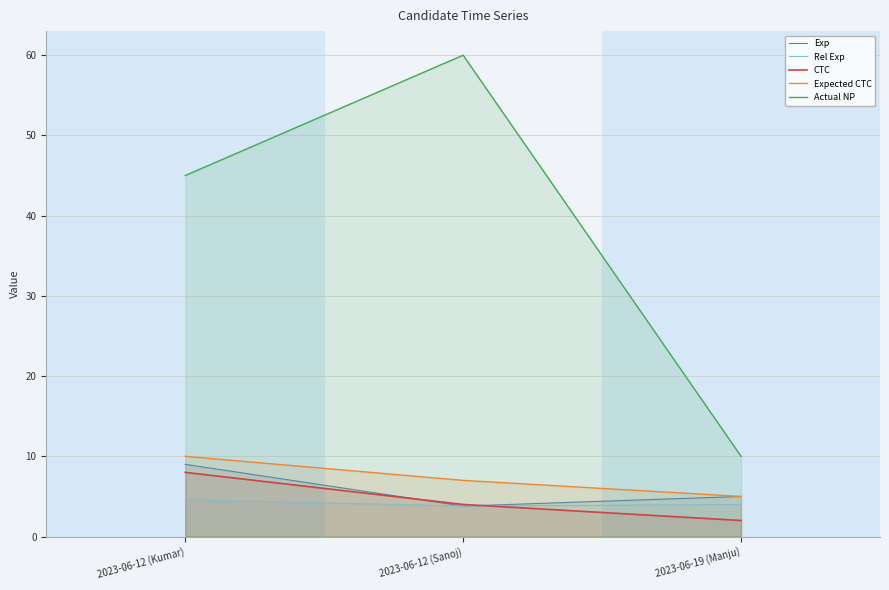

Reading right to left, list all the values displayed in this chart.

Exp: 2023-06-19 (Manju)=5.0	2023-06-12 (Sanoj)=3.8	2023-06-12 (Kumar)=9.0
Rel Exp: 2023-06-19 (Manju)=4.0	2023-06-12 (Sanoj)=3.8	2023-06-12 (Kumar)=4.6
CTC: 2023-06-19 (Manju)=2.0	2023-06-12 (Sanoj)=4.0	2023-06-12 (Kumar)=8.0
Expected CTC: 2023-06-19 (Manju)=5.0	2023-06-12 (Sanoj)=7.0	2023-06-12 (Kumar)=10.0
Actual NP: 2023-06-19 (Manju)=10.0	2023-06-12 (Sanoj)=60.0	2023-06-12 (Kumar)=45.0